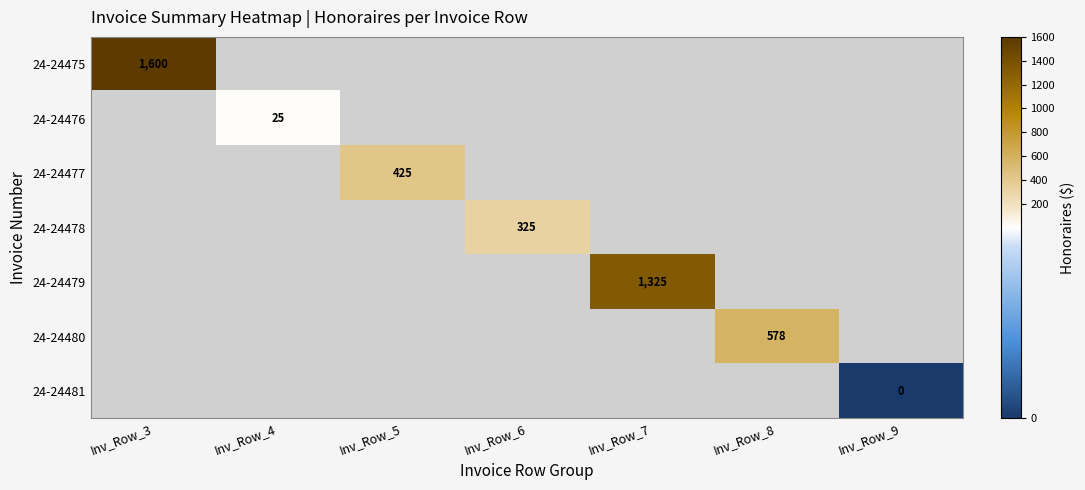

The value of 24-24478 at Inv_Row_6 is 325. True or false?

True